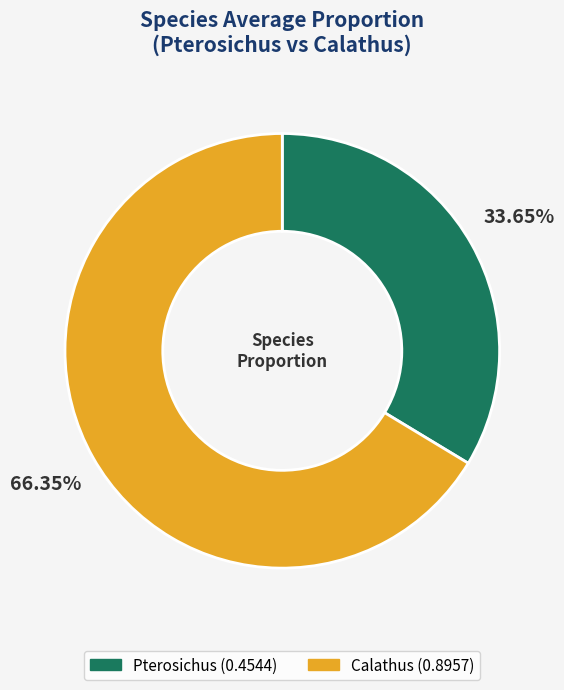

To the nearest percent, what is the difference between the largest and smallest slice percentages?

33%